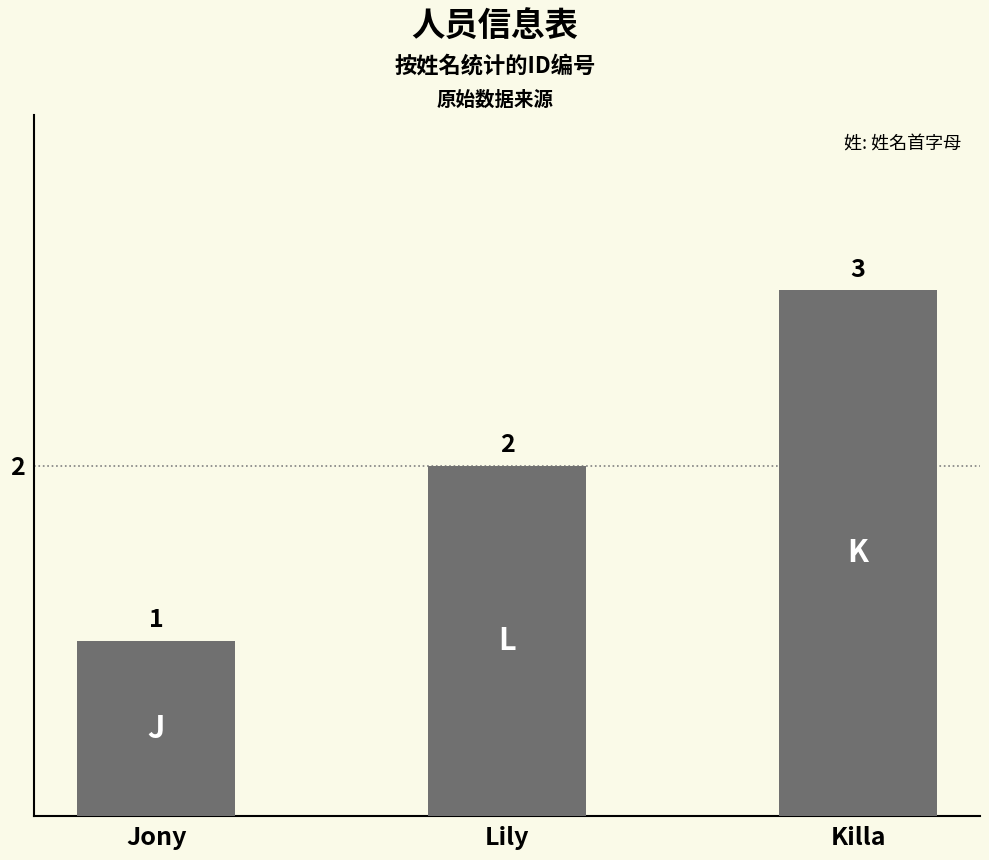

The chart shows a value of 3 at Lily. True or false?

False